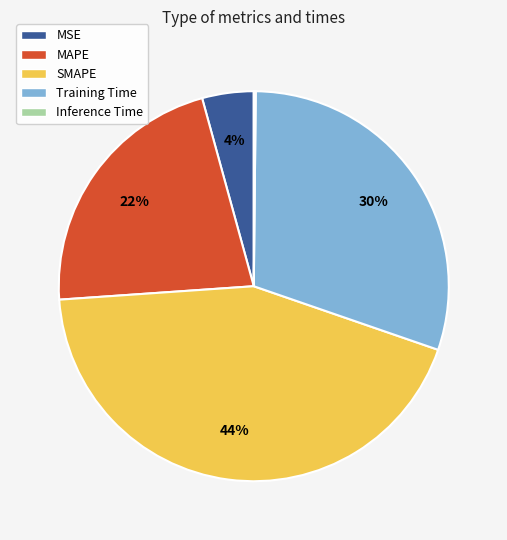

The MAPE slice represents 13% of the pie. True or false?

False